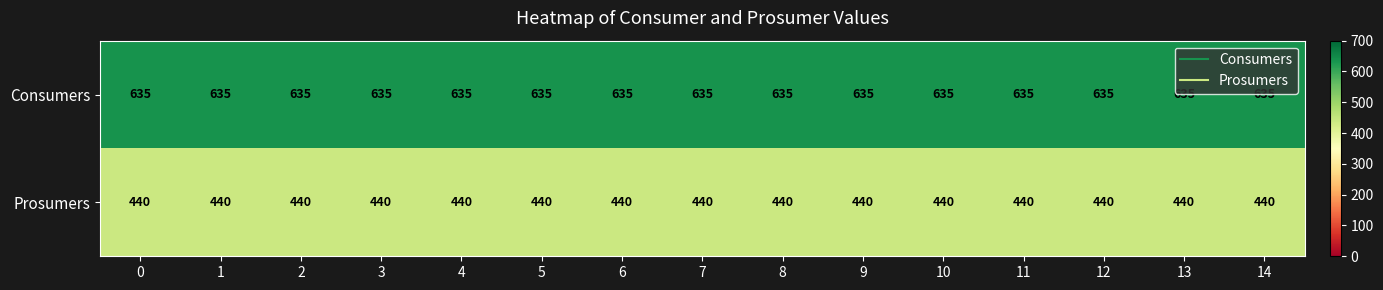

At how many categories does at least one series exceed 558?

15